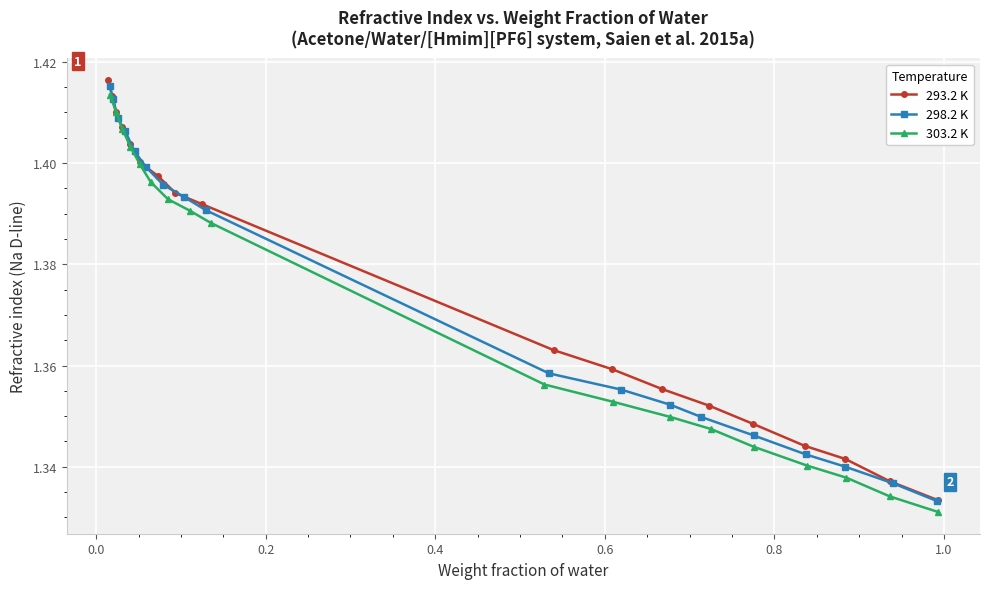

Reading left to right, extract all data points from this chart.

293.2 K: 1.4	1.4	1.4	1.4	1.4	1.4	1.4	1.4	1.4	1.4	1.4	1.4	1.4	1.3	1.3	1.3	1.3	1.3
298.2 K: 1.4	1.4	1.4	1.4	1.4	1.4	1.4	1.4	1.4	1.4	1.4	1.4	1.3	1.3	1.3	1.3	1.3	1.3
303.2 K: 1.4	1.4	1.4	1.4	1.4	1.4	1.4	1.4	1.4	1.4	1.4	1.3	1.3	1.3	1.3	1.3	1.3	1.3